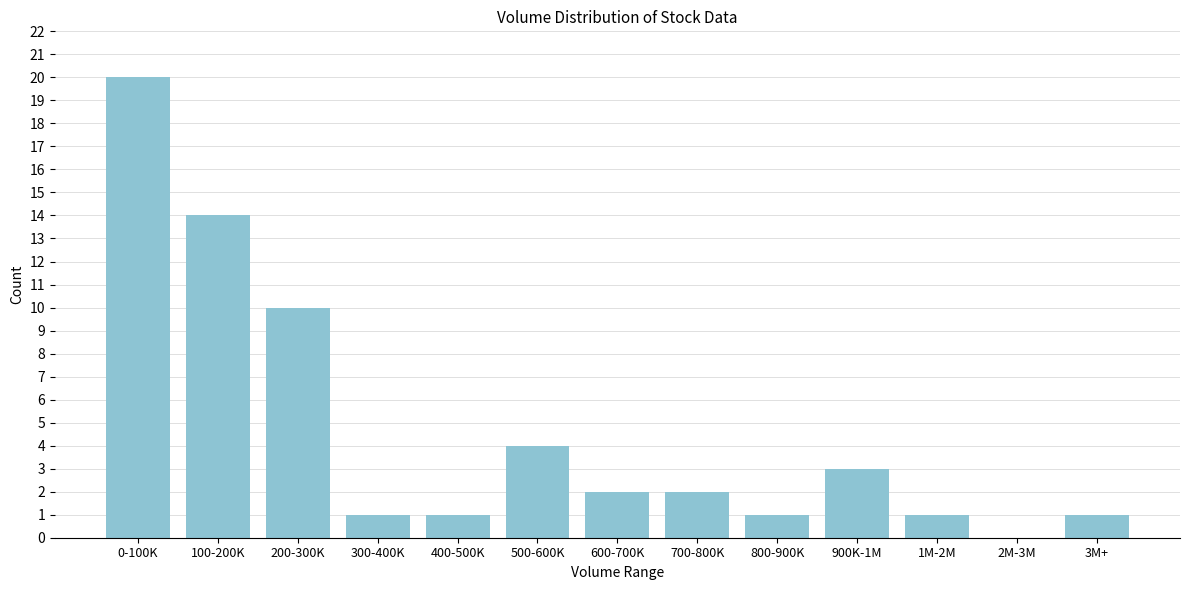

Reading right to left, extract all data points from this chart.

3M+=1	2M-3M=0	1M-2M=1	900K-1M=3	800-900K=1	700-800K=2	600-700K=2	500-600K=4	400-500K=1	300-400K=1	200-300K=10	100-200K=14	0-100K=20